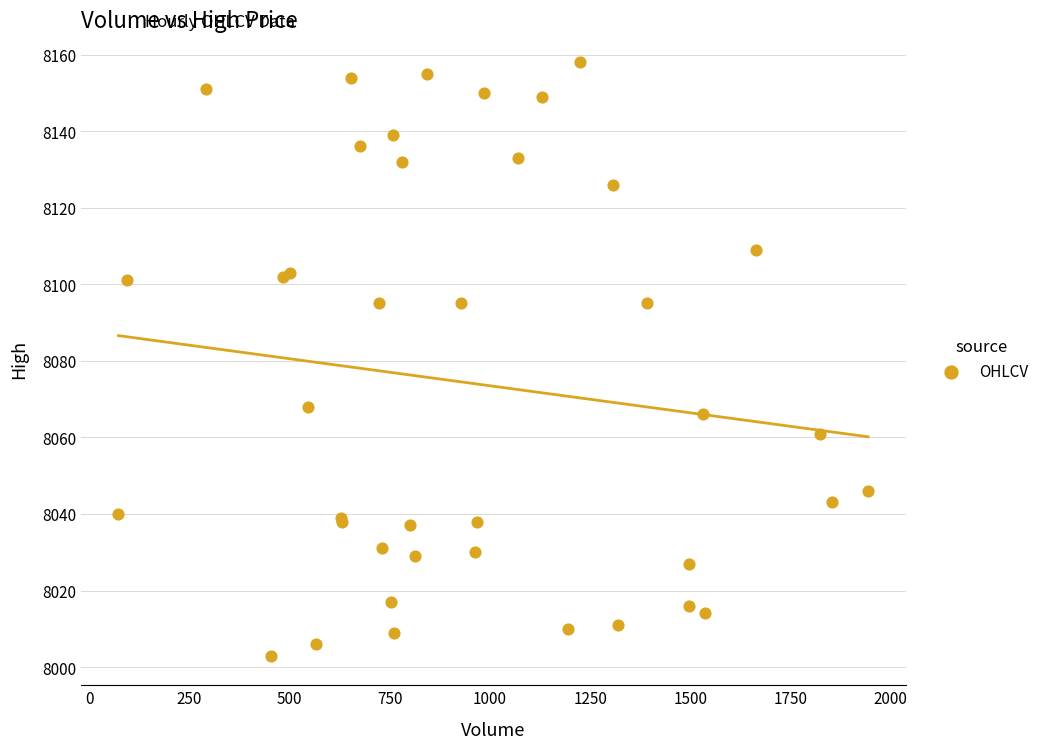

What Y value in the scatter plot is closest to 8080?

8068